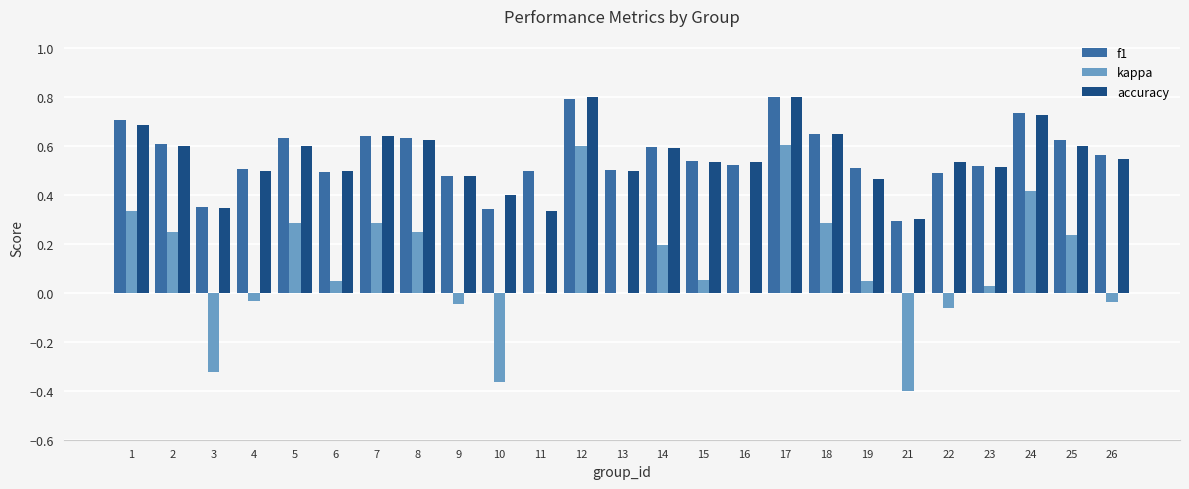

The f1 series shows 1.0 at 2. True or false?

False